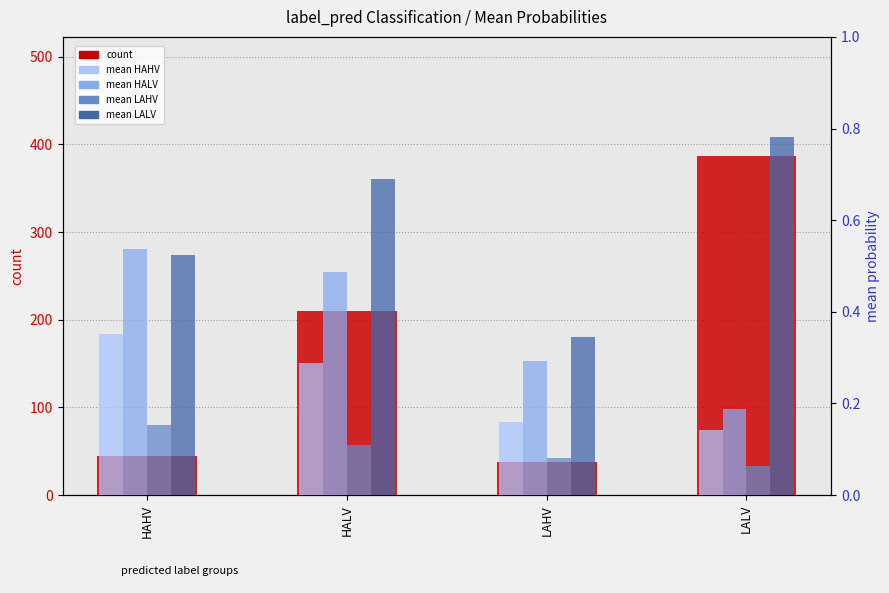

Is the value of HALV at LALV greater than the value of LALV at HAHV?

No